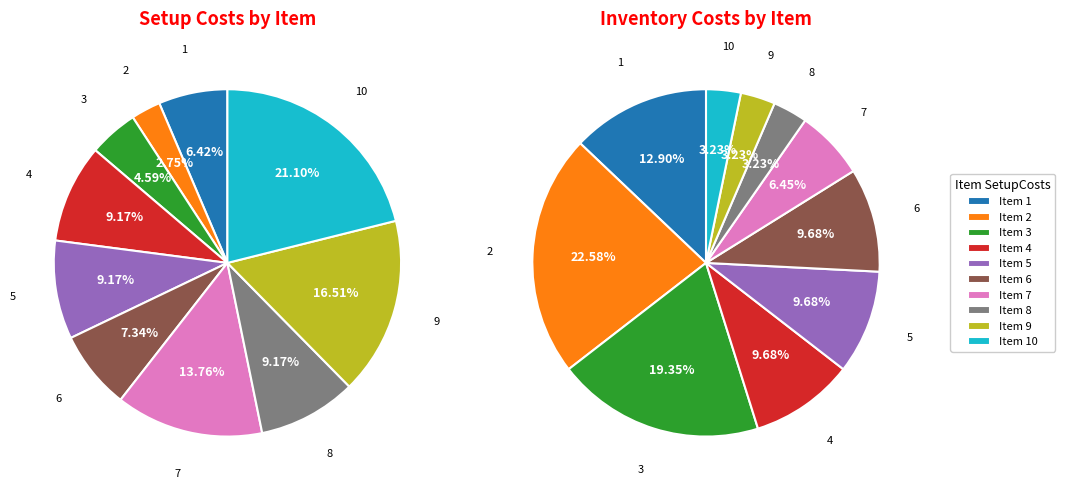

What is the ratio of the value at 2 to the value at 10?

0.1